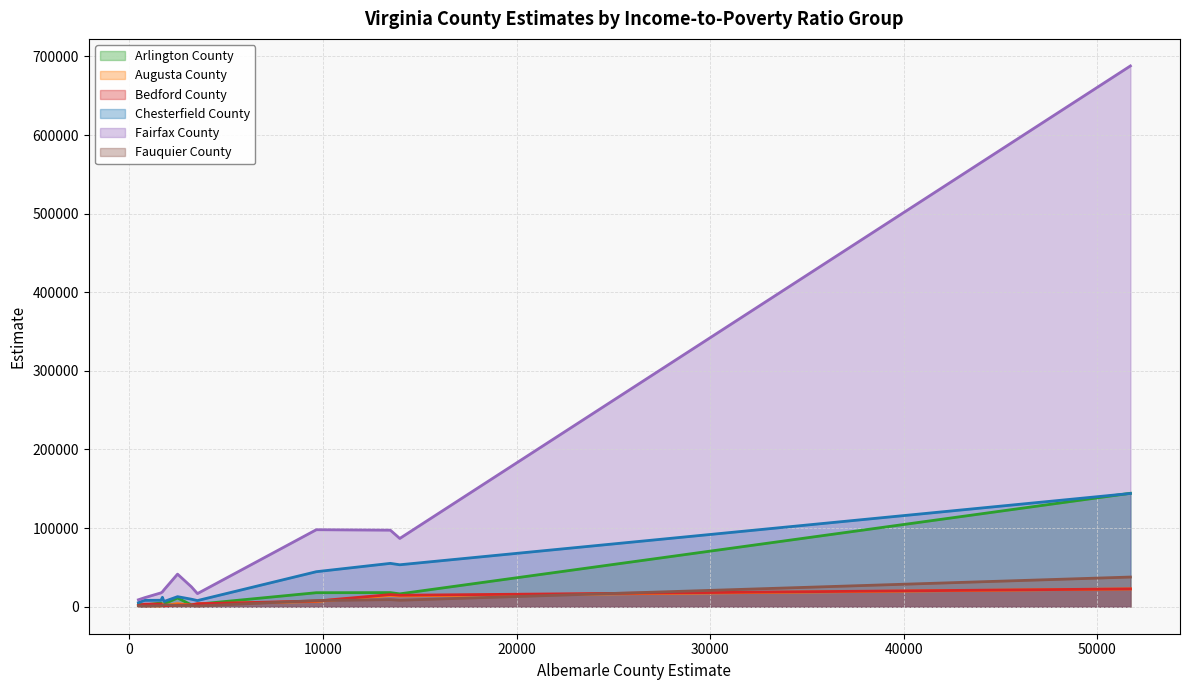

What is the difference between the highest and lowest values at 1.00 to 1.24?

17523